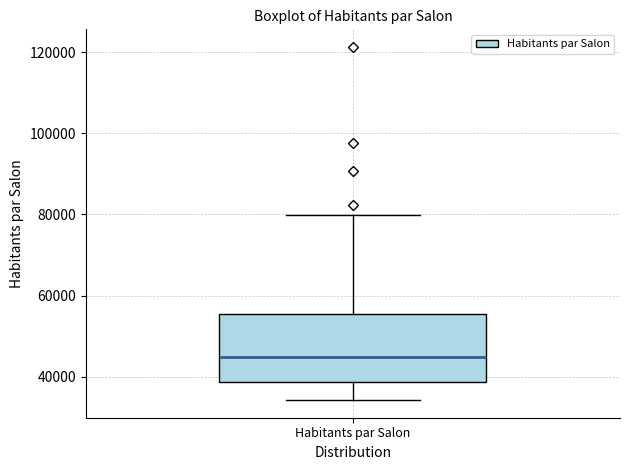

Transcribe this box plot: give where the median line is, the range the box spans, and where the two whiskers end, as read against the y-axis. The values are not printed on the chart, so give them approximately, as read against the axis.

median 44000, box 38000 to 56000, whiskers 34000 to 80000